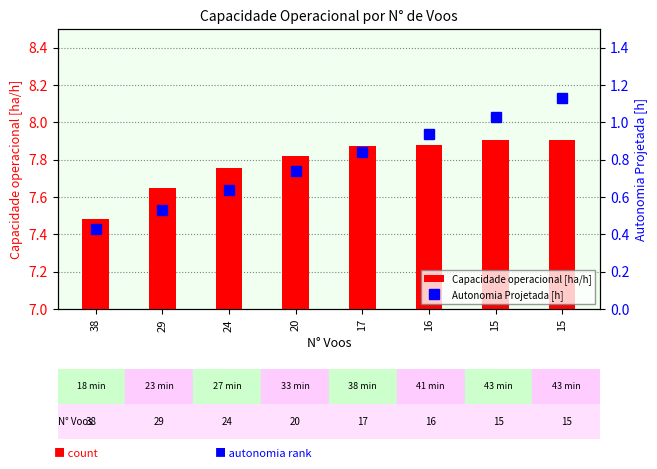

What is the value of the Autonomia Projetada [h] bar at the 8th from the left?

1.0